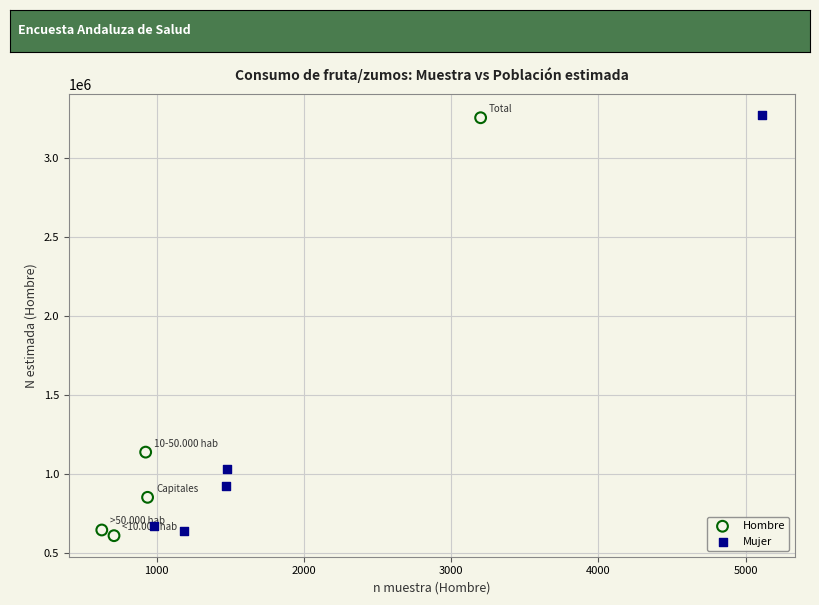

Which series contains the lowest Y value?

Hombre